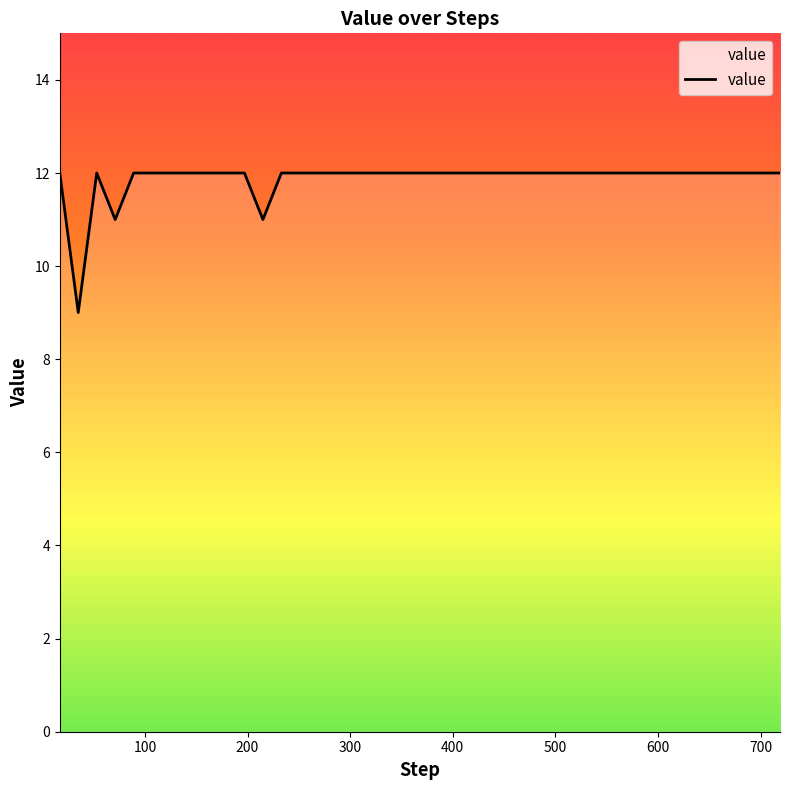

What is the average value?

11.9